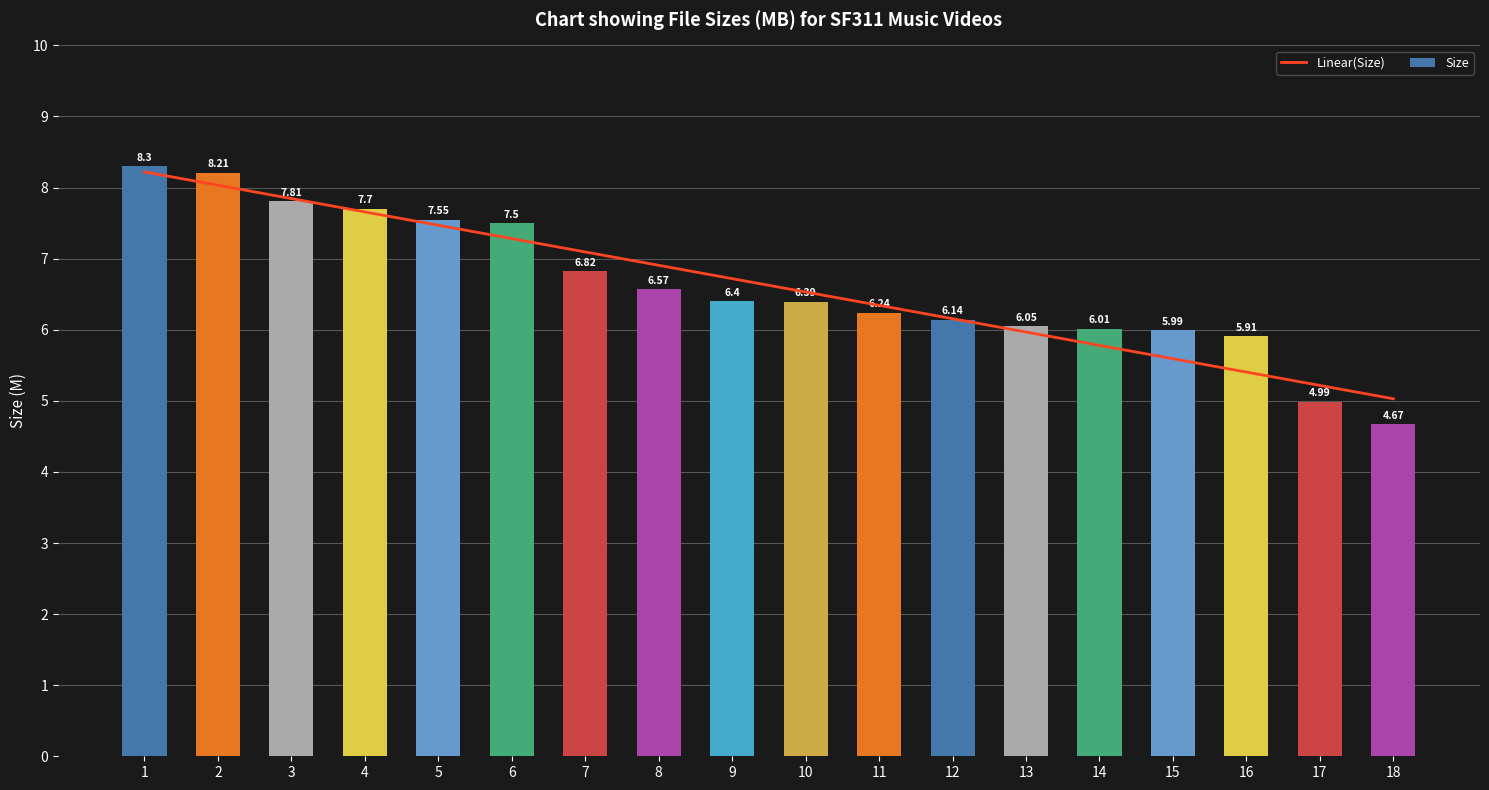

At which label does Linear(Size) reach its peak?

1